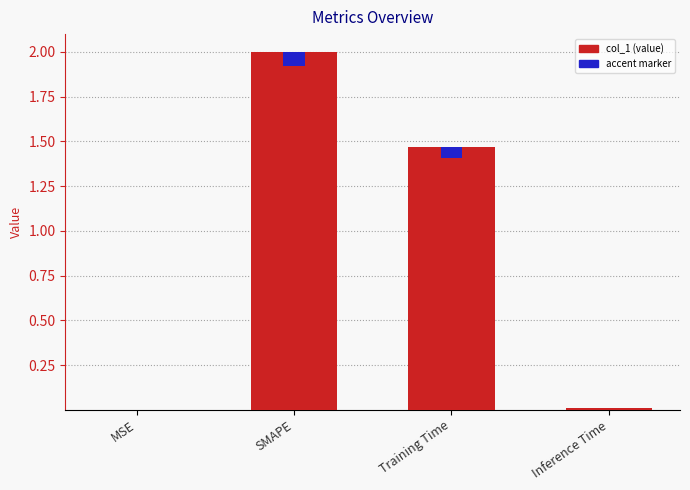

What is the label of the 4th bar from the left?

Inference Time